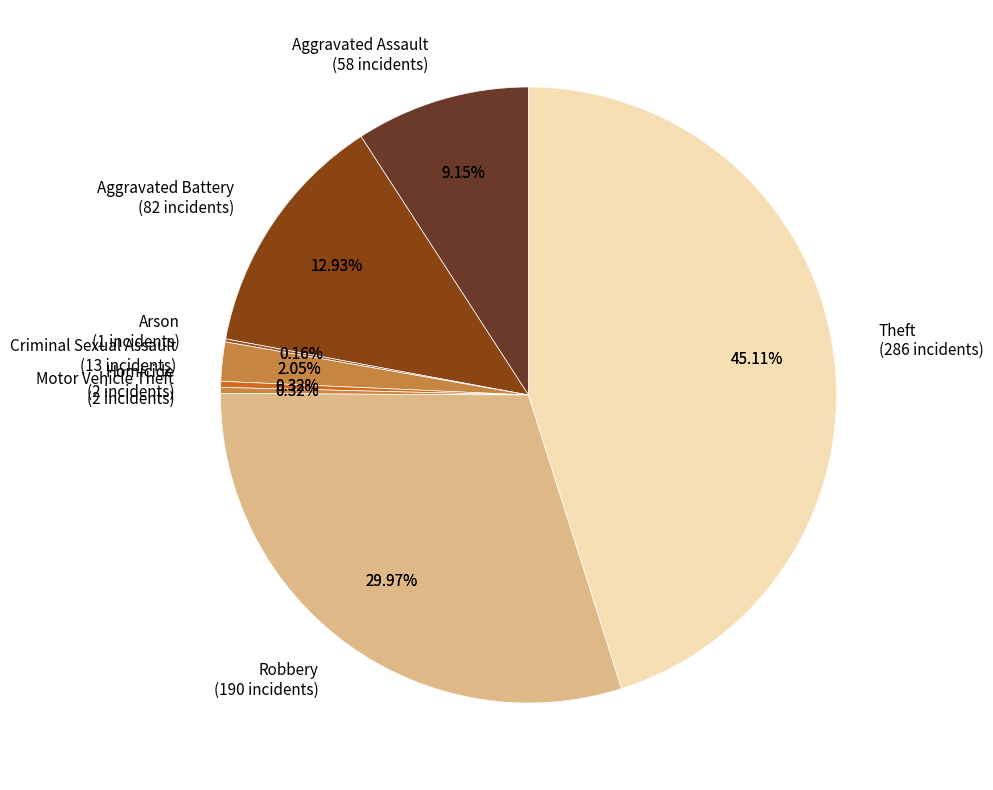

The Criminal Sexual Assault slice represents 12% of the pie. True or false?

False